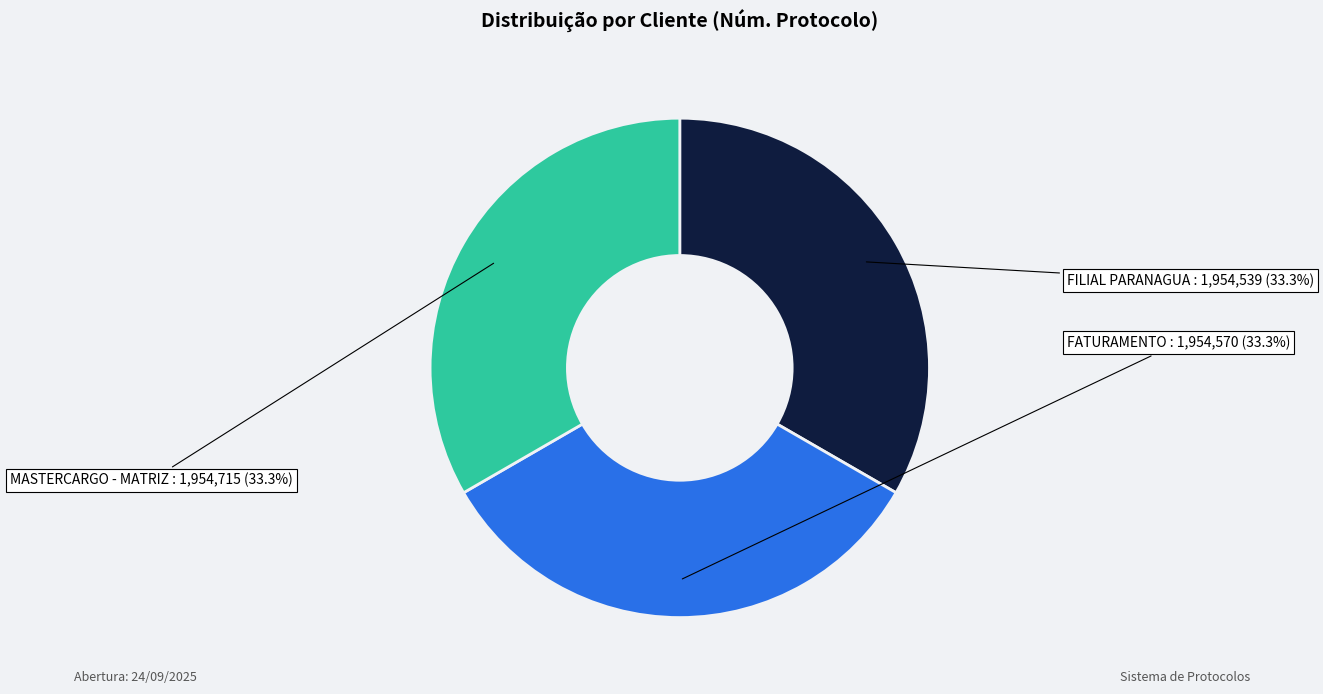

To the nearest percent, what is the combined percentage of MASTERCARGO - MATRIZ and FILIAL PARANAGUA?

67%